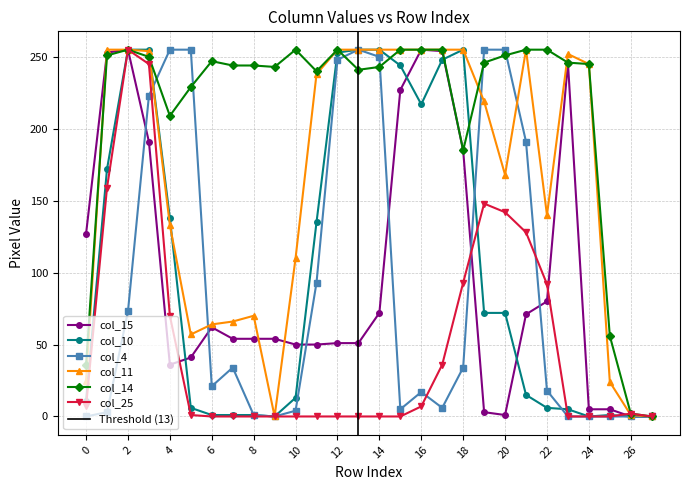

How many lines are shown in the chart?

6